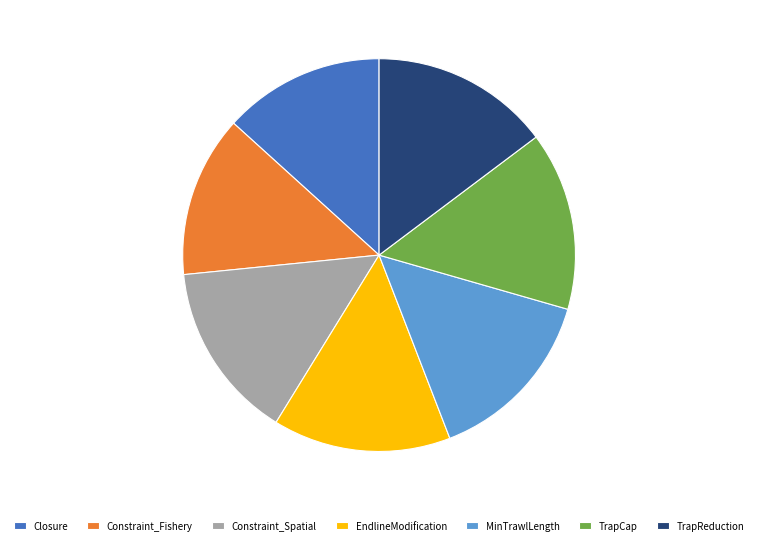

How many slices are in this pie chart?

7